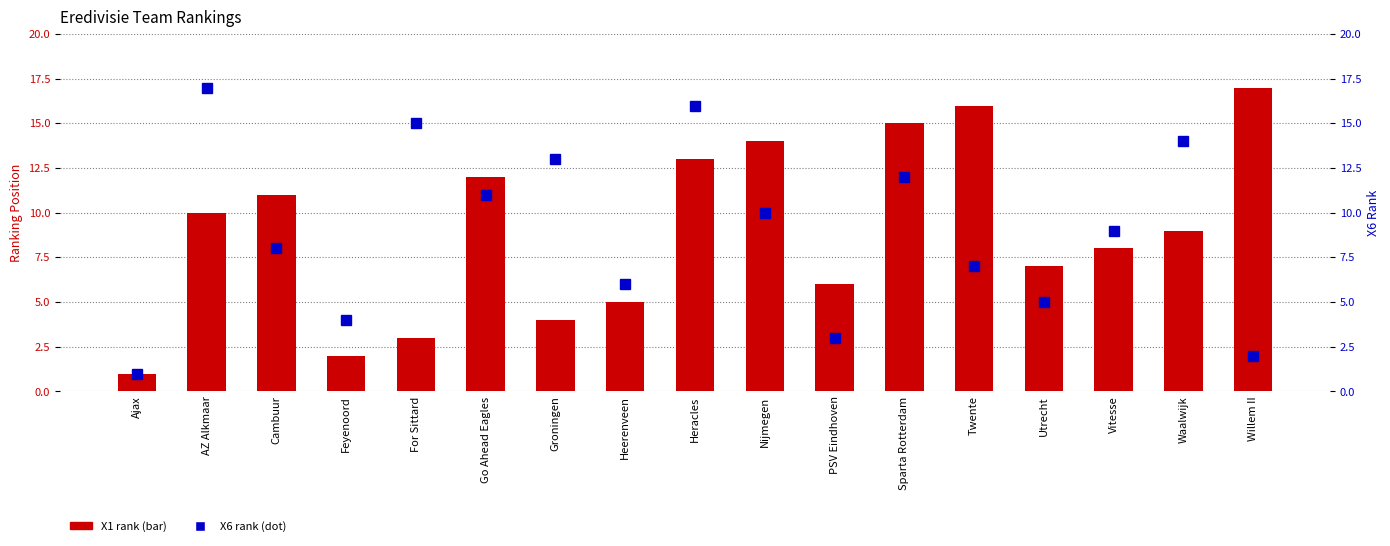

Is the value of X6 rank at Nijmegen greater than the value of X1 rank at Heerenveen?

Yes